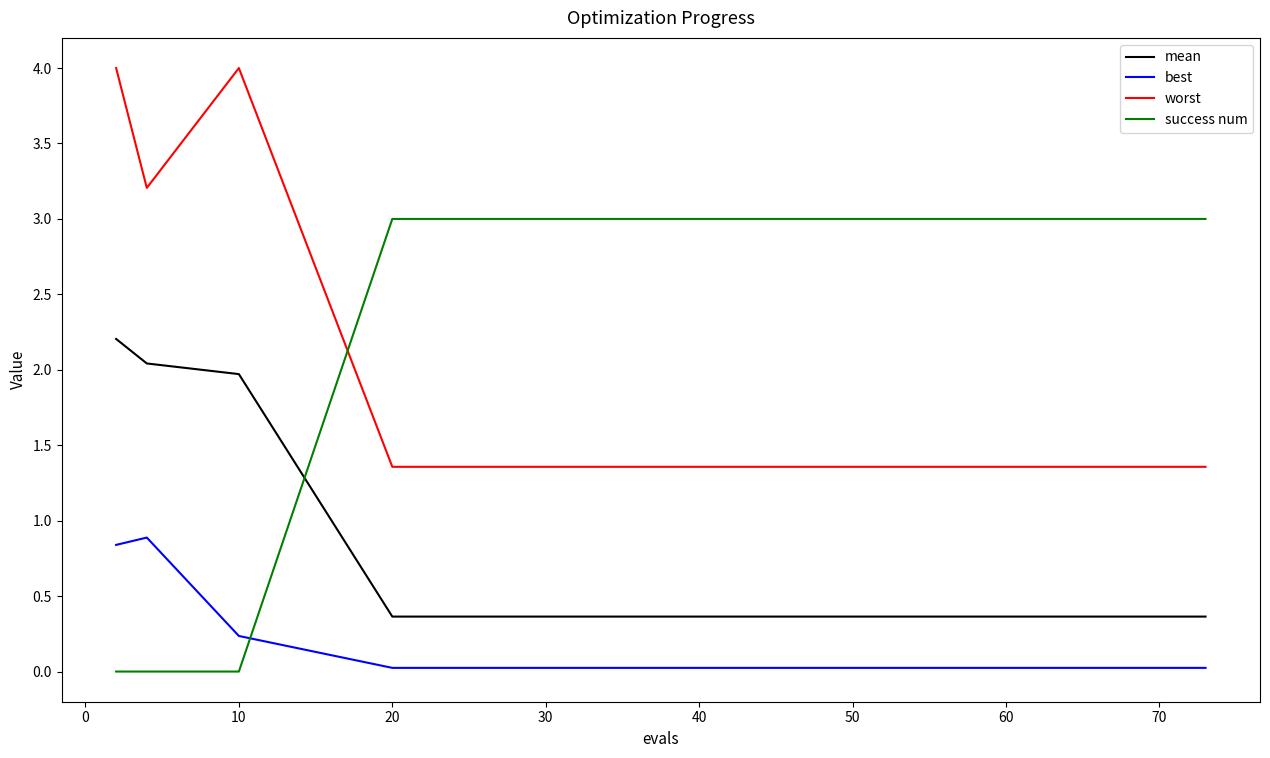

Which series has the largest total across all categories?

success num